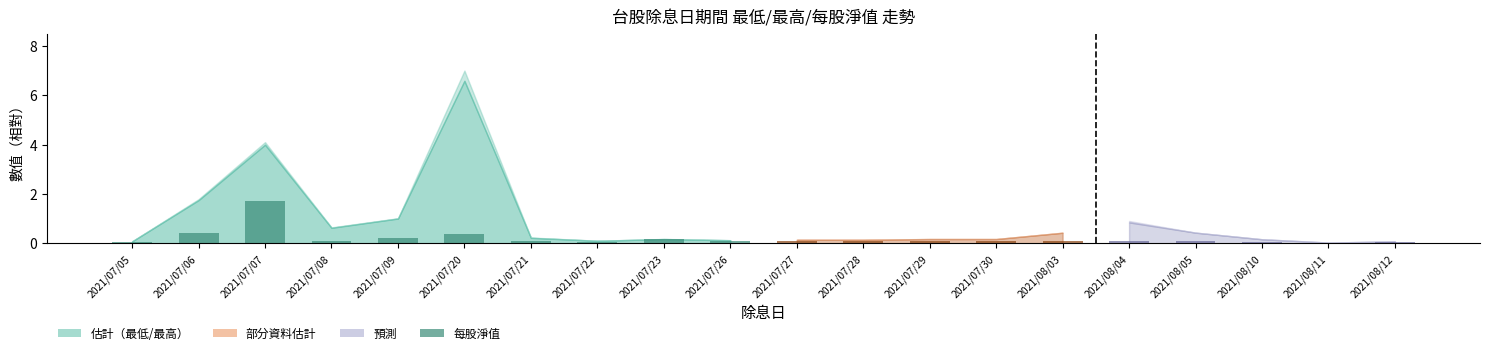

At which category does the chart reach its peak across all series?

2021/07/07